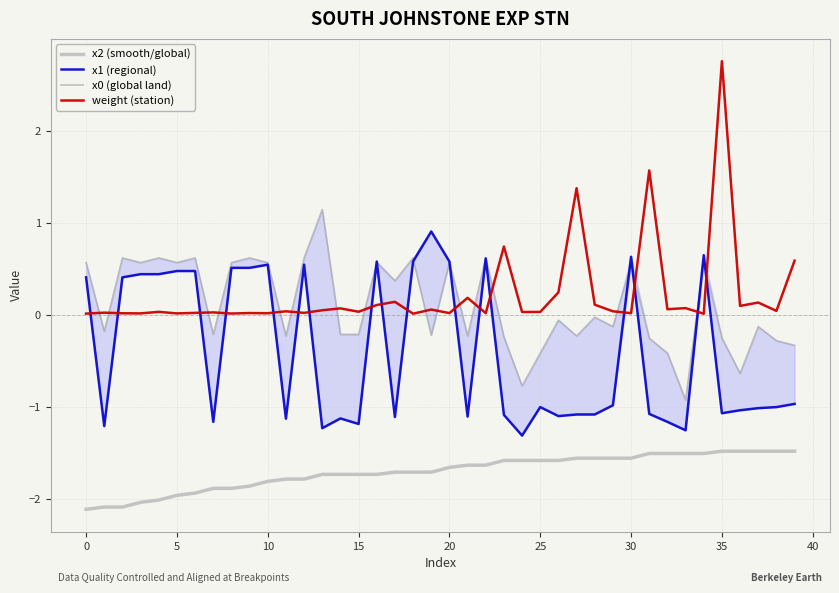

What is the minimum value for x2 (smooth/global)?

-2.1